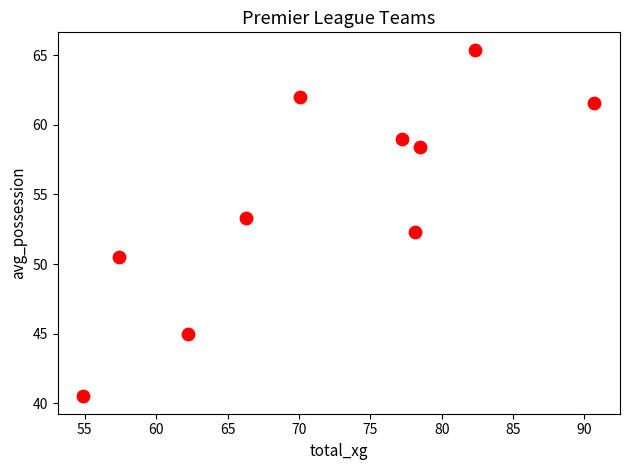

What is the range of X values (max minus min)?

35.8